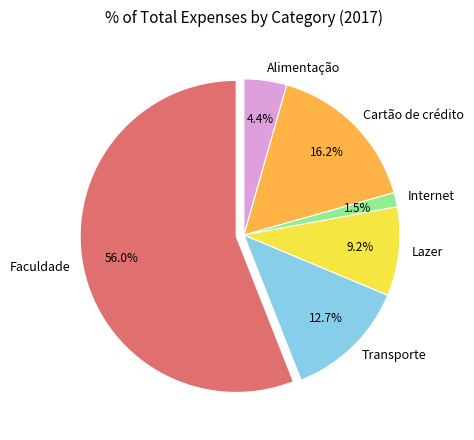

To the nearest percent, what is the average slice percentage?

17%